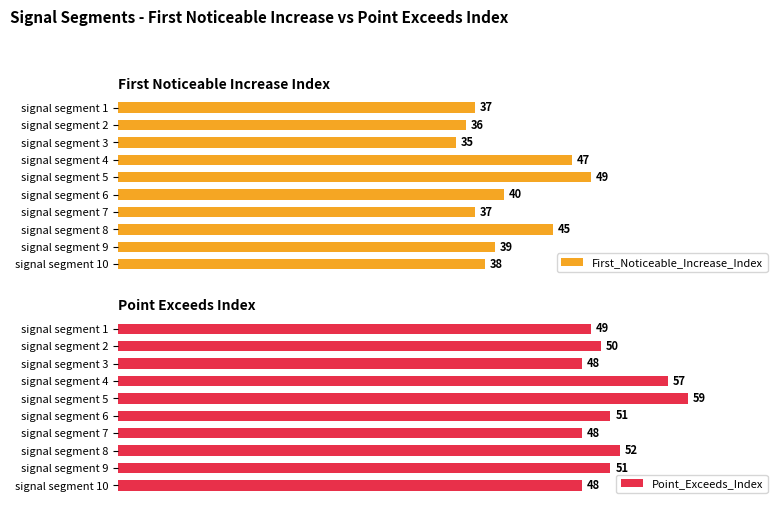

True or false: Point_Exceeds_Index has a value of 29 at signal segment 2.

False